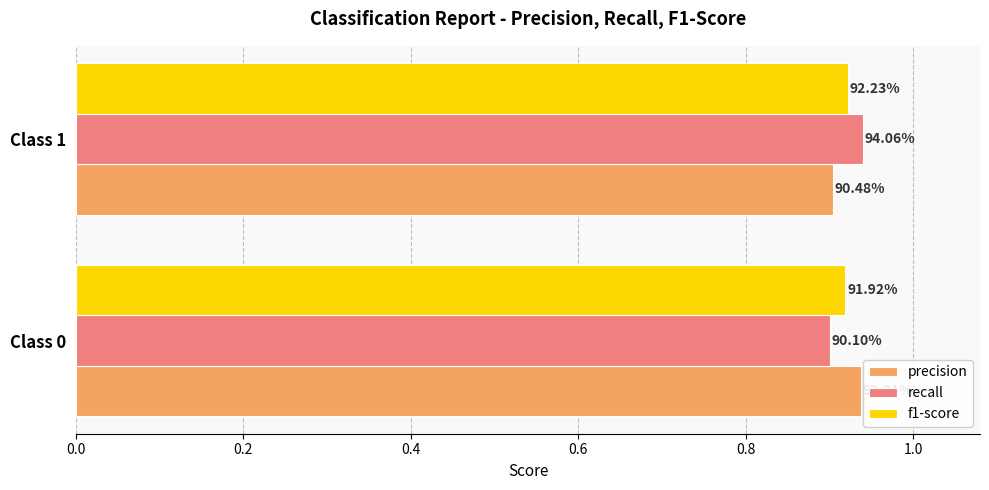

What is the value of the precision bar at the 1st from the left?

0.9